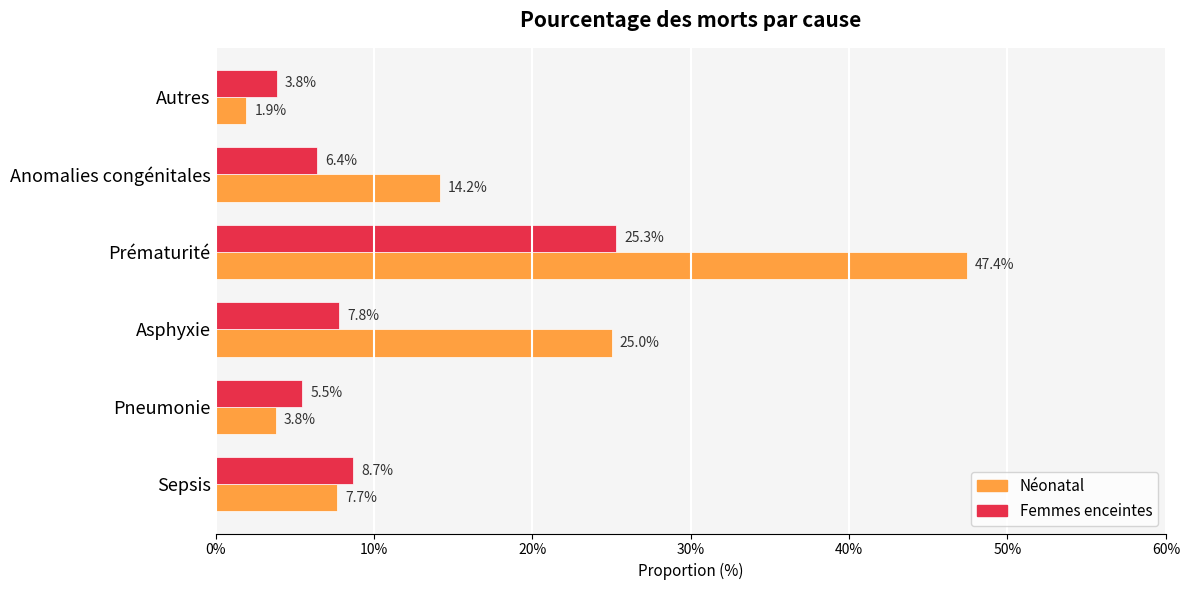

What are all the series names shown in the legend?

Néonatal, Femmes enceintes